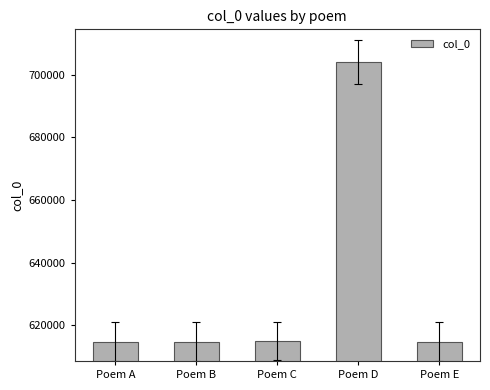

Does the chart contain any negative values?

No